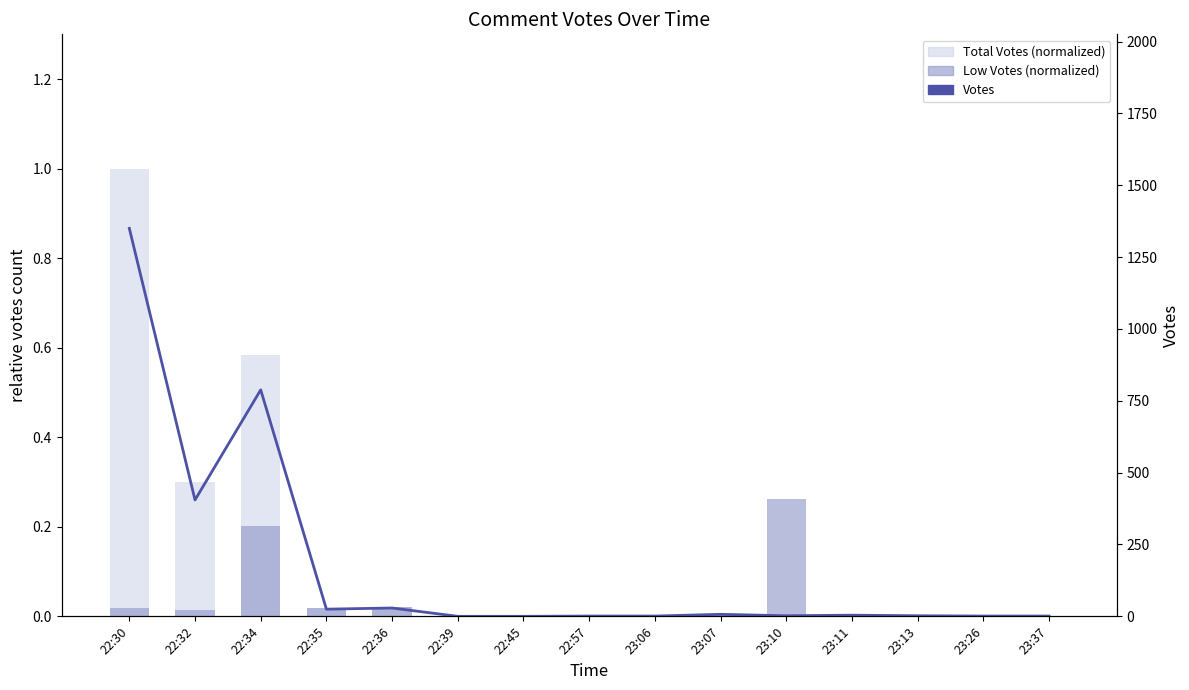

Reading left to right, what are all the values shown in this chart?

Total Votes (normalized): 1.0	0.3	0.6	0.0	0.0	0.0	0.0	0.0	0.0	0.0	0.0	0.0	0.0	0.0	0.0
Low Votes (normalized): 0.0	0.0	0.2	0.0	0.0	0.0	0.0	0.0	0.0	0.0	0.3	0.0	0.0	0.0	0.0
Votes: 1350.0	405.0	788.0	25.0	29.0	0.0	0.0	1.0	1.0	7.0	2.0	4.0	2.0	1.0	1.0